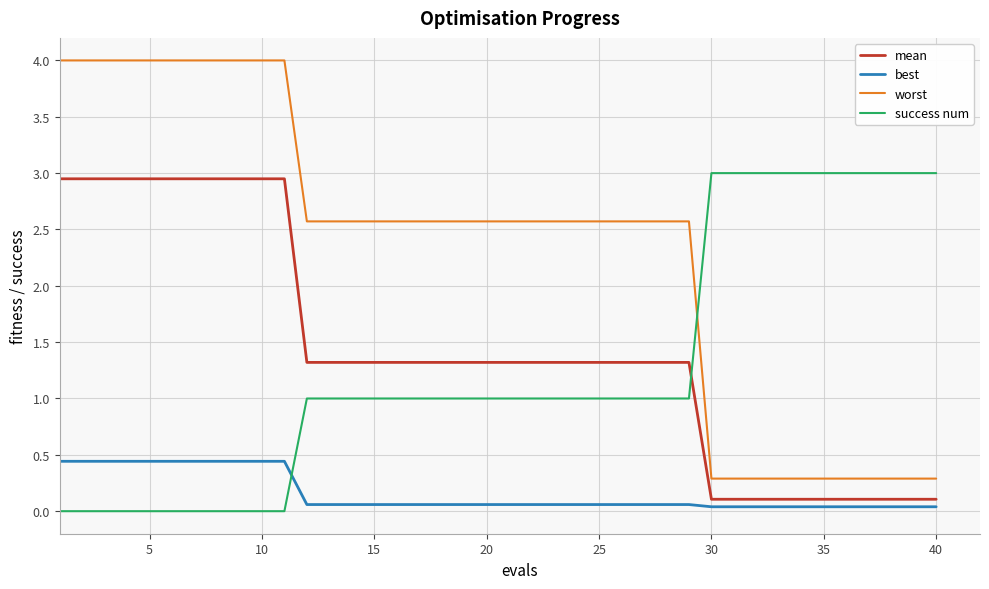

True or false: best and worst intersect in this chart.

False